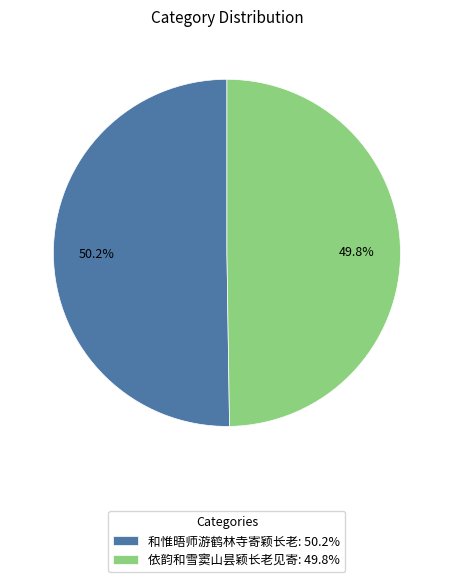

What is the ratio of the value at 依韵和雪窦山昙颖长老见寄: 49.8% to the value at 和惟晤师游鹤林寺寄颖长老: 50.2%?

1.0